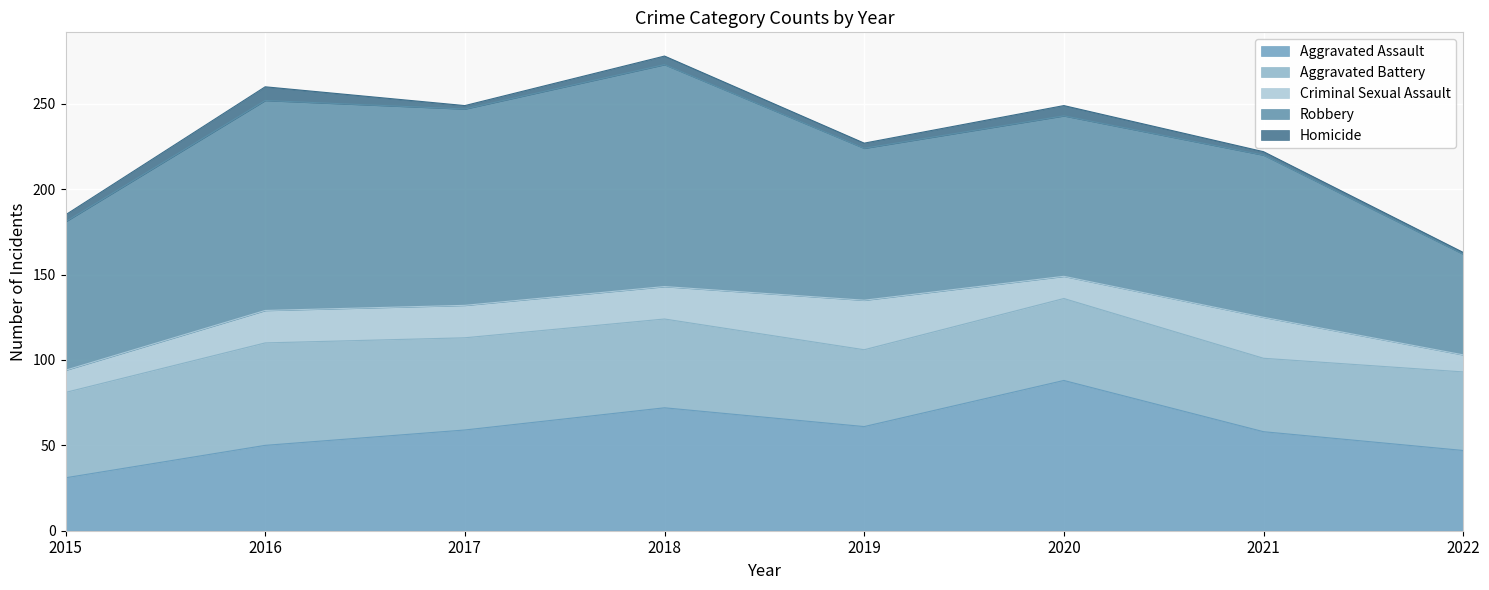

In Homicide, how many points are higher than both neighbors (excluding endpoints)?

3